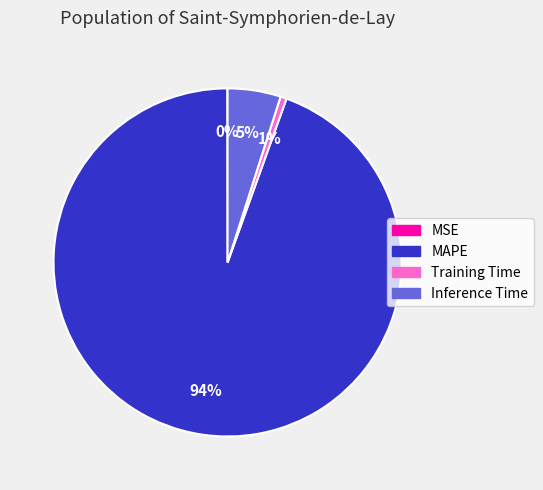

Which has a higher value, Training Time or Inference Time?

Inference Time